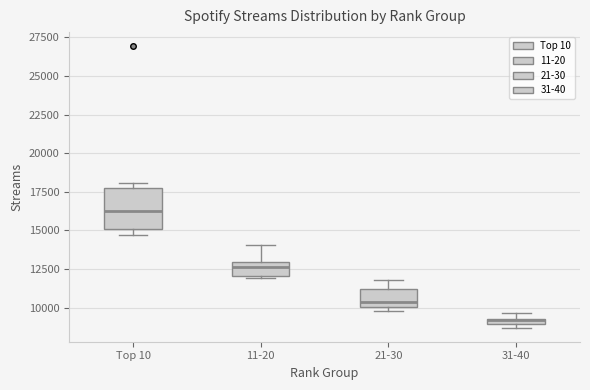

Where is the upper edge of the box for 11-20 on the y-axis? The values are not printed on the chart, so give them approximately, as read against the axis.

13000